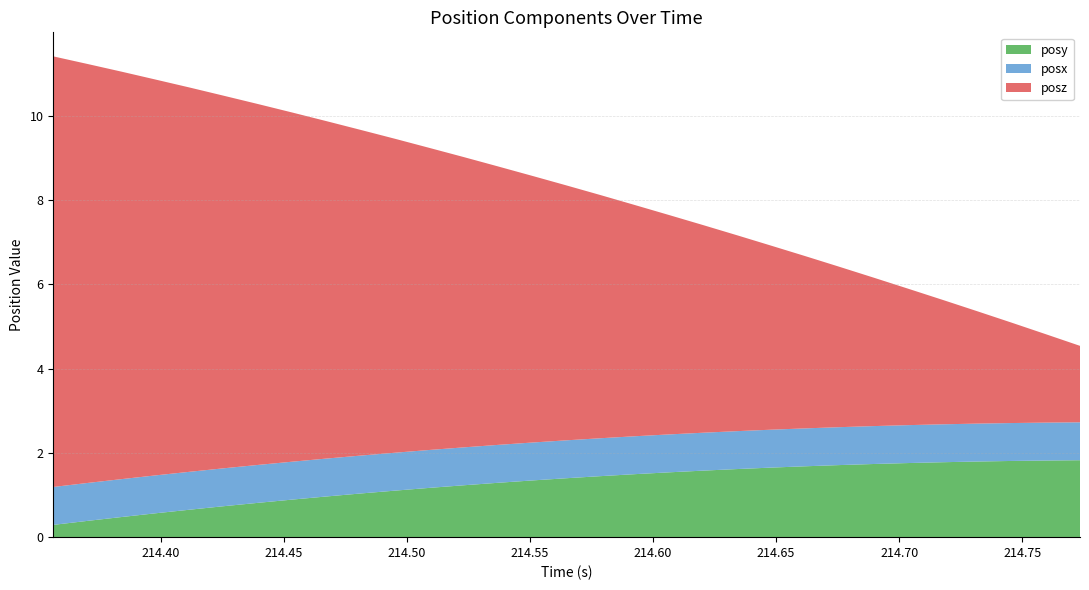

Reading left to right, extract all data points from this chart.

posy: 0.3	0.4	0.5	0.6	0.7	0.7	0.8	0.9	1.0	1.0	1.1	1.2	1.2	1.3	1.3	1.4	1.4	1.5	1.5	1.6	1.6	1.7	1.7	1.7	1.7	1.8	1.8	1.8	1.8	1.8	1.8
posz: 10.2	9.9	9.7	9.4	9.1	8.8	8.6	8.3	8.0	7.7	7.4	7.2	6.9	6.6	6.3	6.1	5.8	5.5	5.2	4.9	4.6	4.4	4.1	3.8	3.5	3.2	3.0	2.7	2.4	2.1	1.8
posx: 0.9	0.9	0.9	0.9	0.9	0.9	0.9	0.9	0.9	0.9	0.9	0.9	0.9	0.9	0.9	0.9	0.9	0.9	0.9	0.9	0.9	0.9	0.9	0.9	0.9	0.9	0.9	0.9	0.9	0.9	0.9